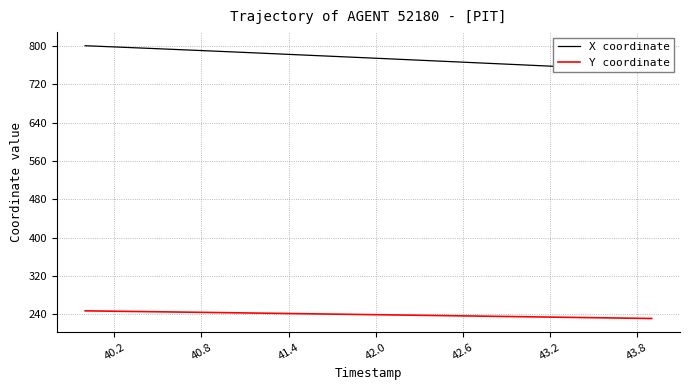

How many series are shown in this chart?

2